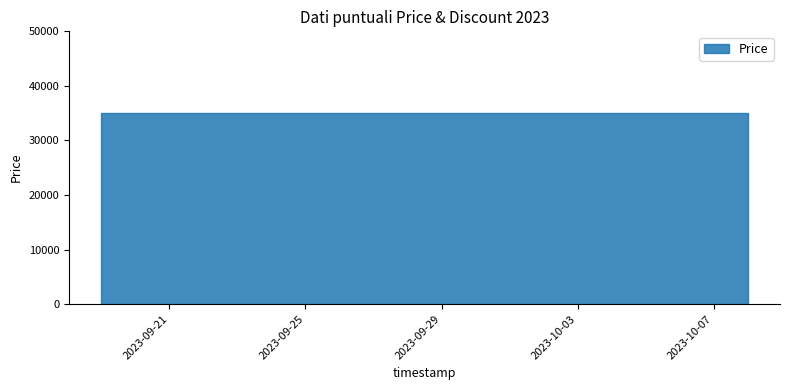

Is it true that Discount equals 53 at 2023-09-20?

False